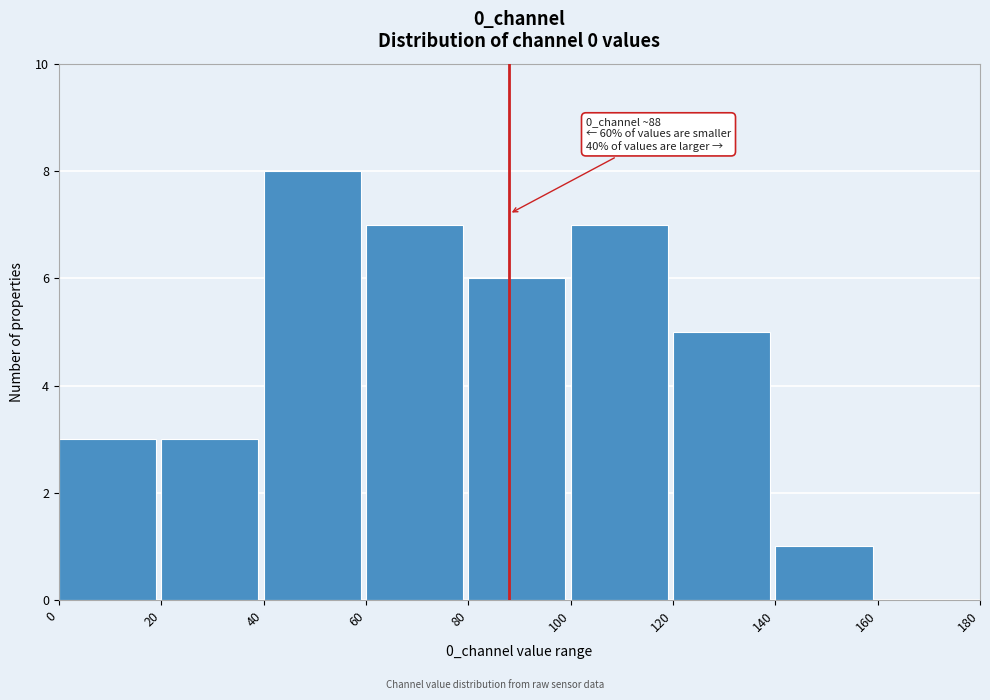

Which range on the x-axis has the tallest bar?

40 to 60